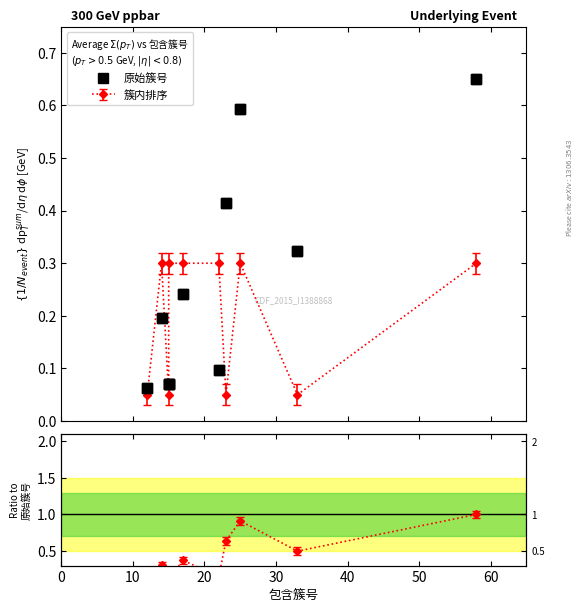

How many interior local valleys (lower than both neighbors) does the data have?

2